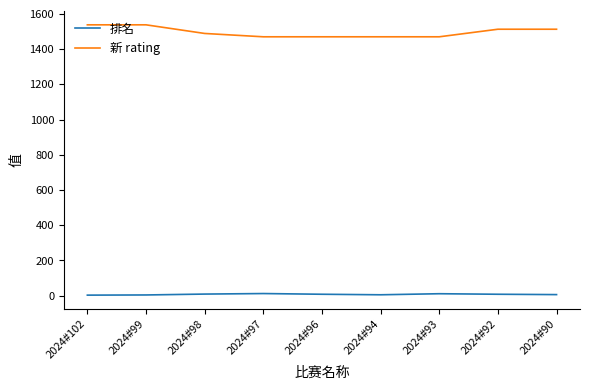

The 新 rating series shows 2221 at 2024#96. True or false?

False